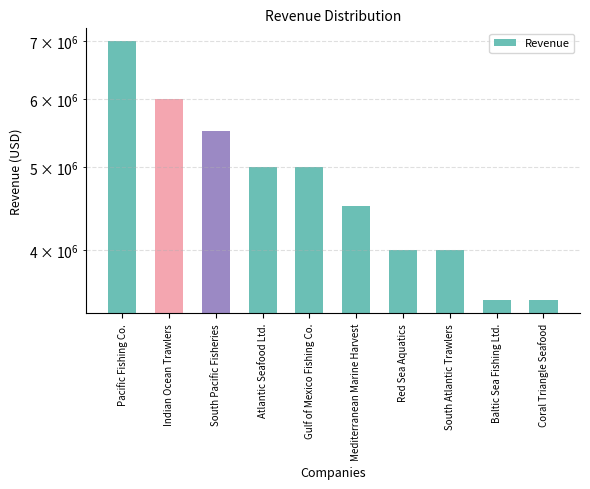

What is the label of the 1st bar from the right?

Coral Triangle Seafood